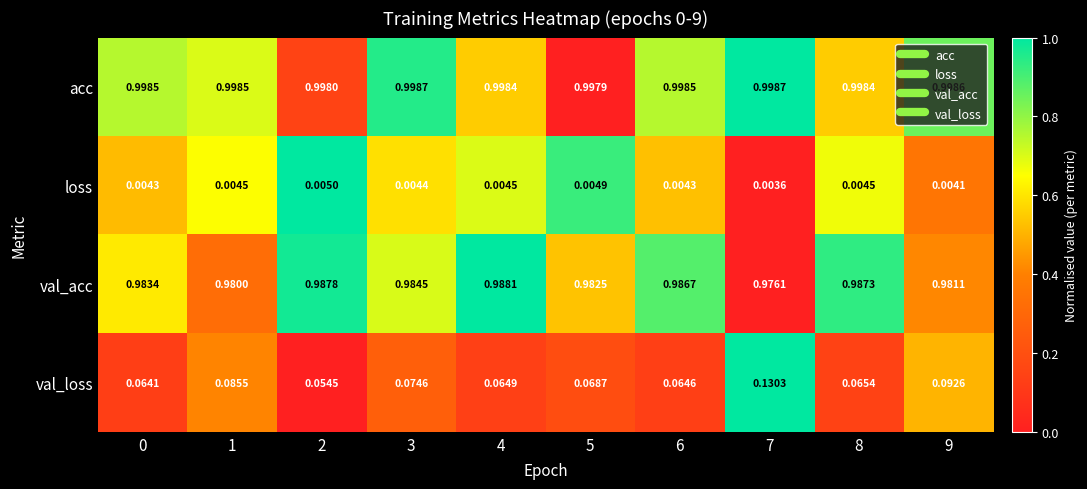

Which series has the widest spread of values?

val_loss